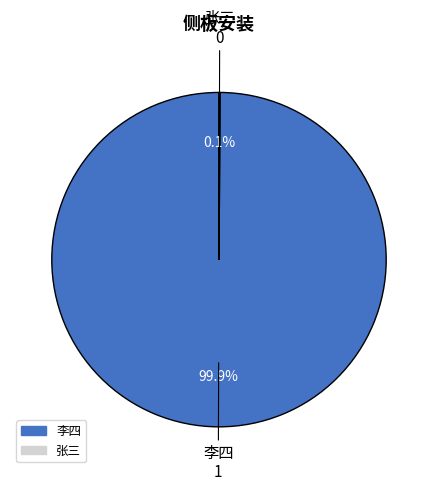

Is there a majority slice in this chart?

Yes